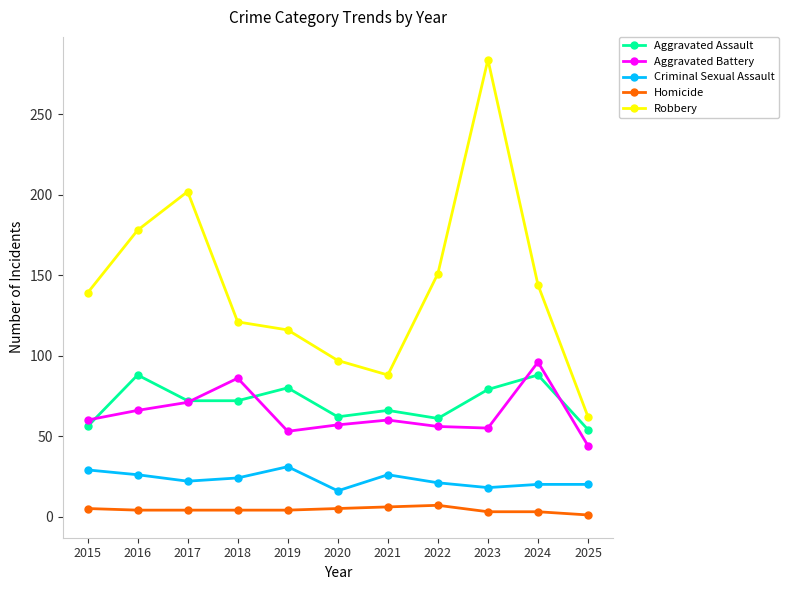

What is the total value across all series at 2017?

371